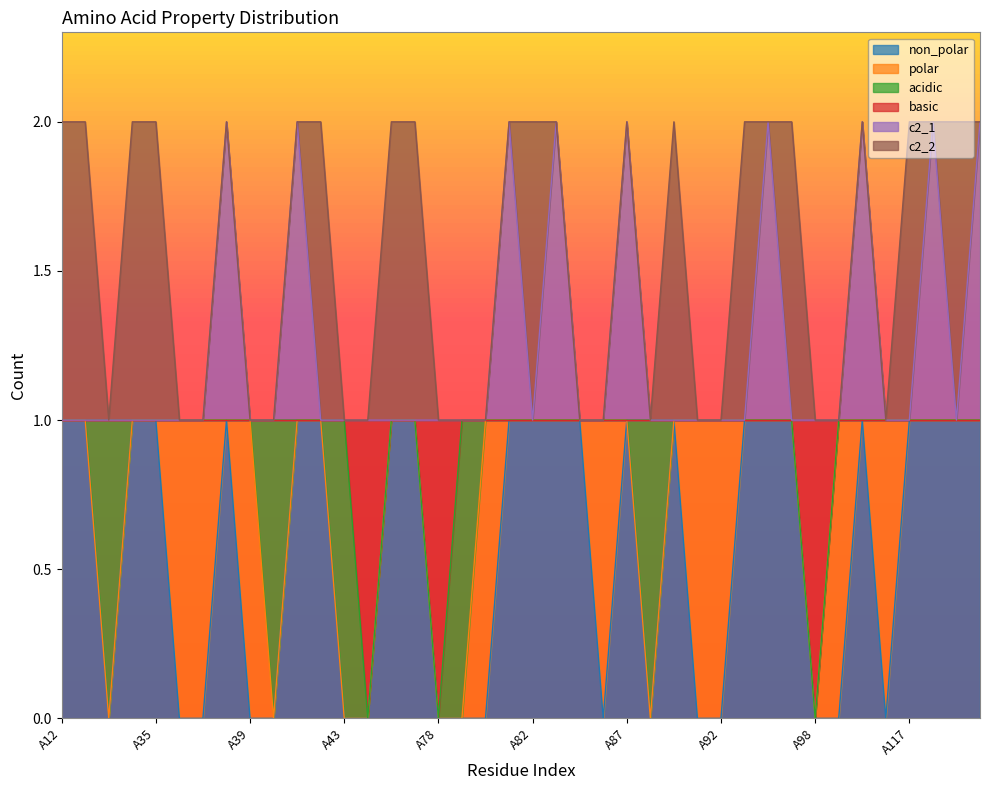

Rank the categories by non_polar value from lowest to highest.

A33, A36, A37, A39, A40, A43, A44, A78, A79, A80, A85, A88, A91, A92, A98, A99, A101, A12, A15, A34, A35, A38, A41, A42, A45, A77, A81, A82, A83, A84, A87, A89, A93, A94, A96, A100, A117, A118, A120, A121